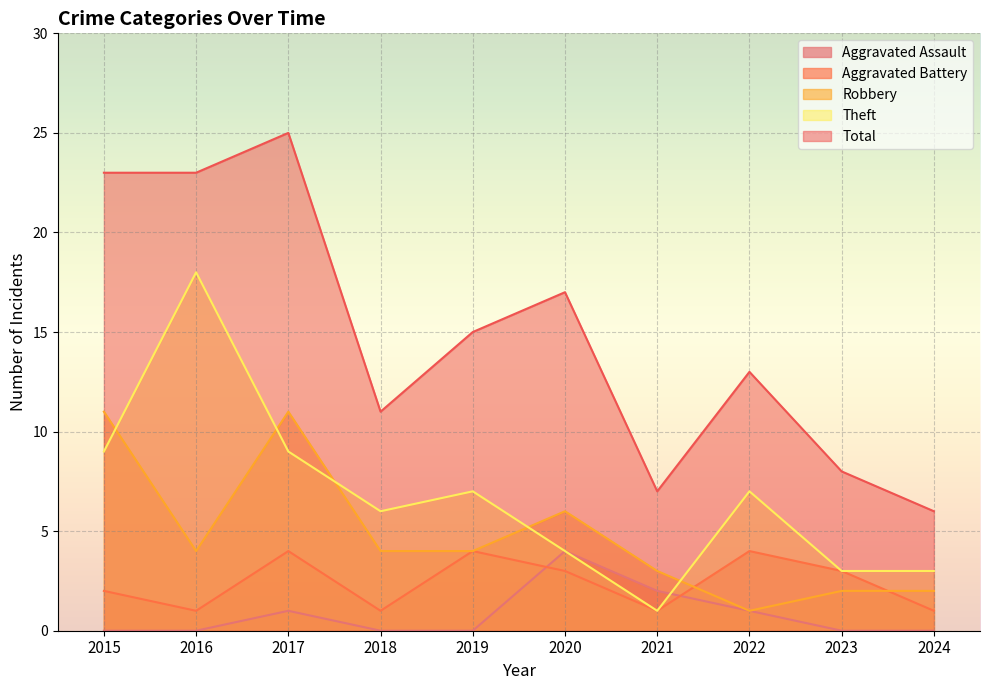

True or false: Theft and Aggravated Battery cross at least once.

False